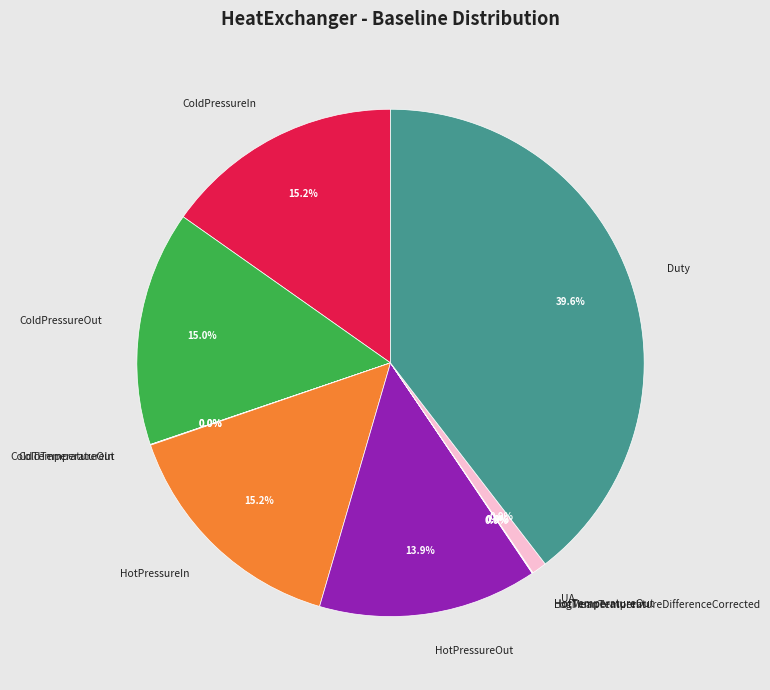

What is the largest slice in the pie chart?

Duty